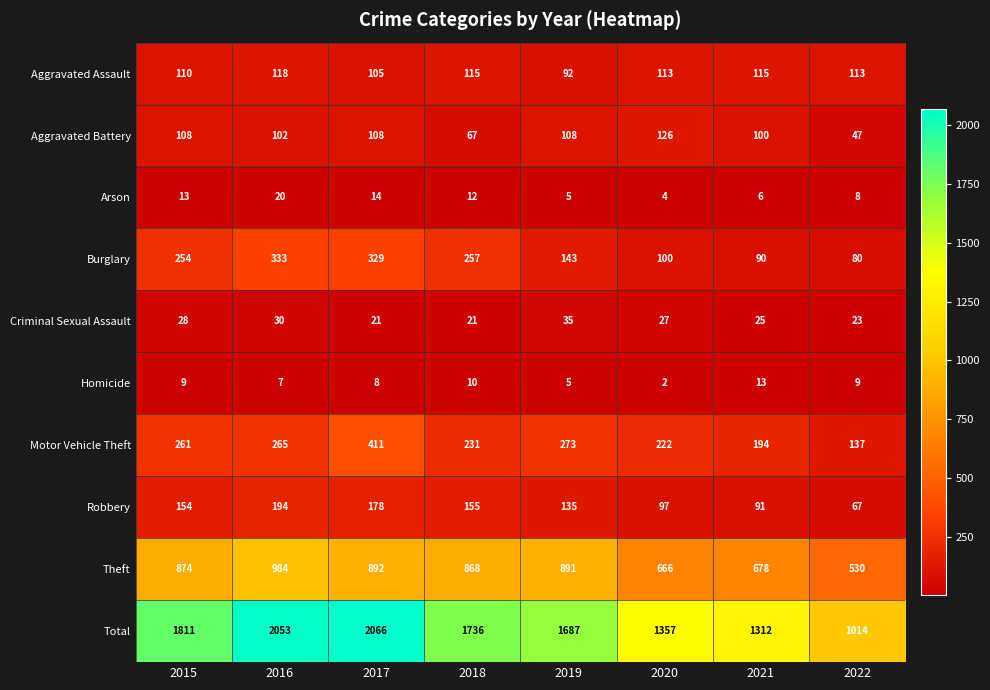

What is the greatest value displayed?

2066